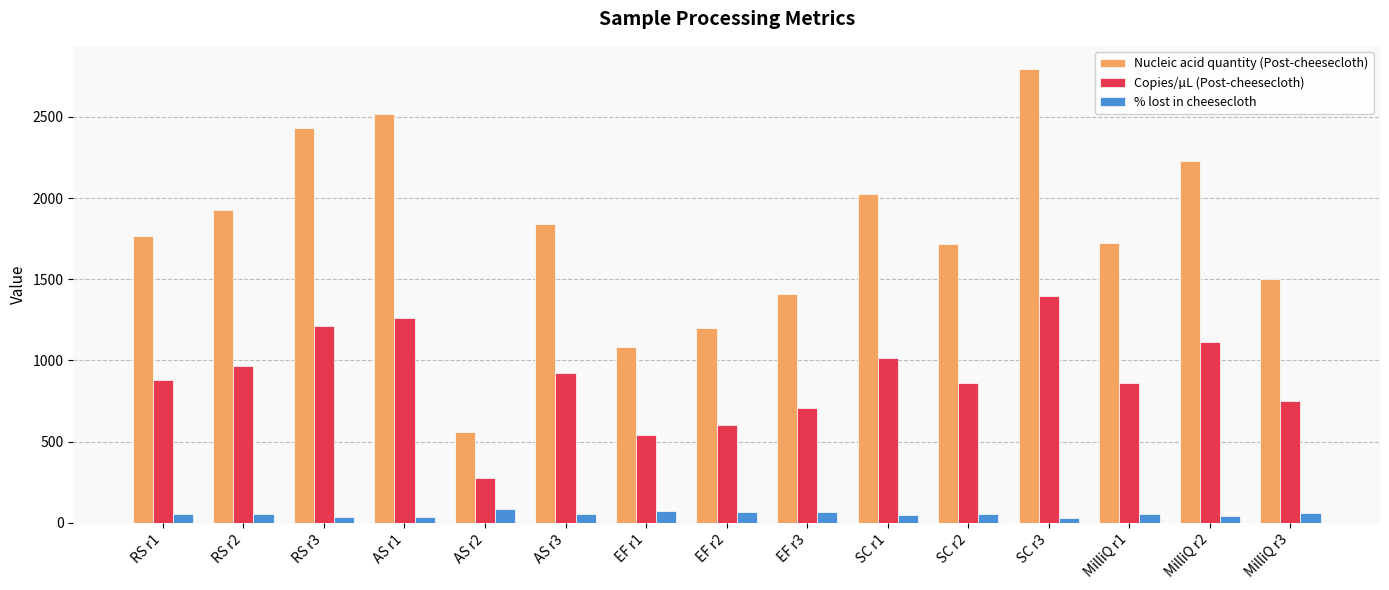

Rank the series by their maximum value, from lowest to highest.

% lost in cheesecloth, Copies/µL (Post-cheesecloth), Nucleic acid quantity (Post-cheesecloth)